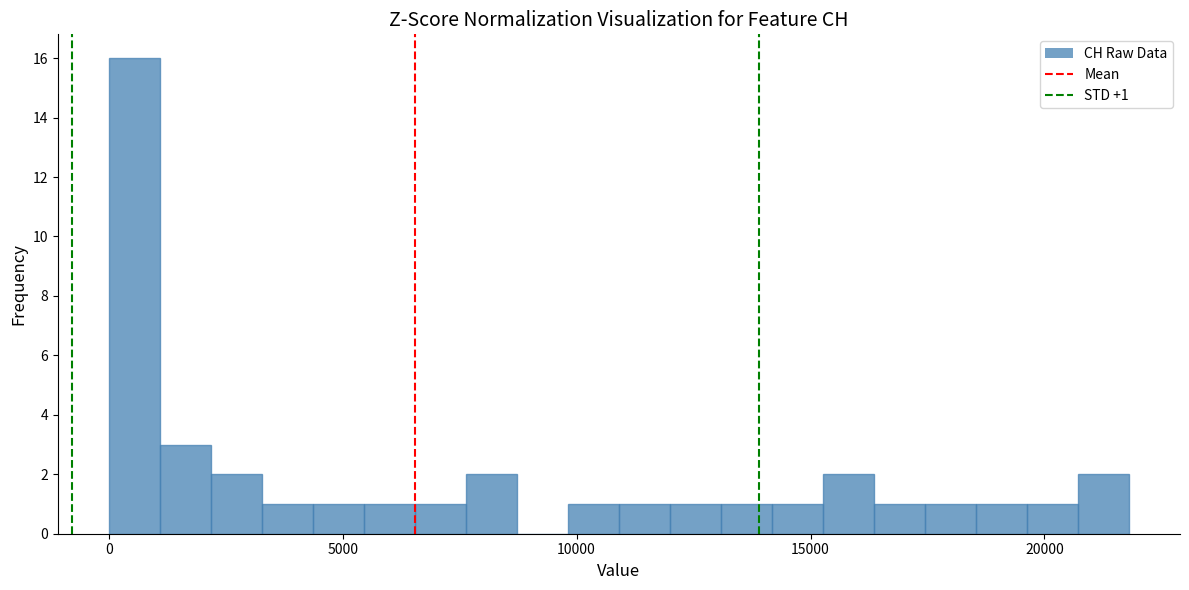

Read against the x-axis, roughly where is the centre of the tallest bar?

500